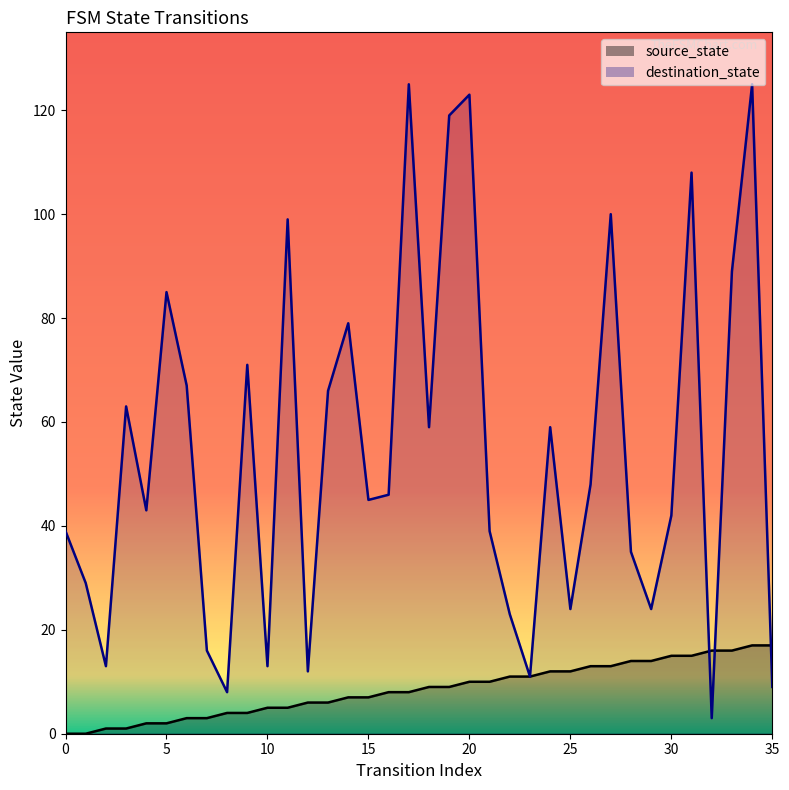

The source_state series shows 0 at 0. True or false?

True